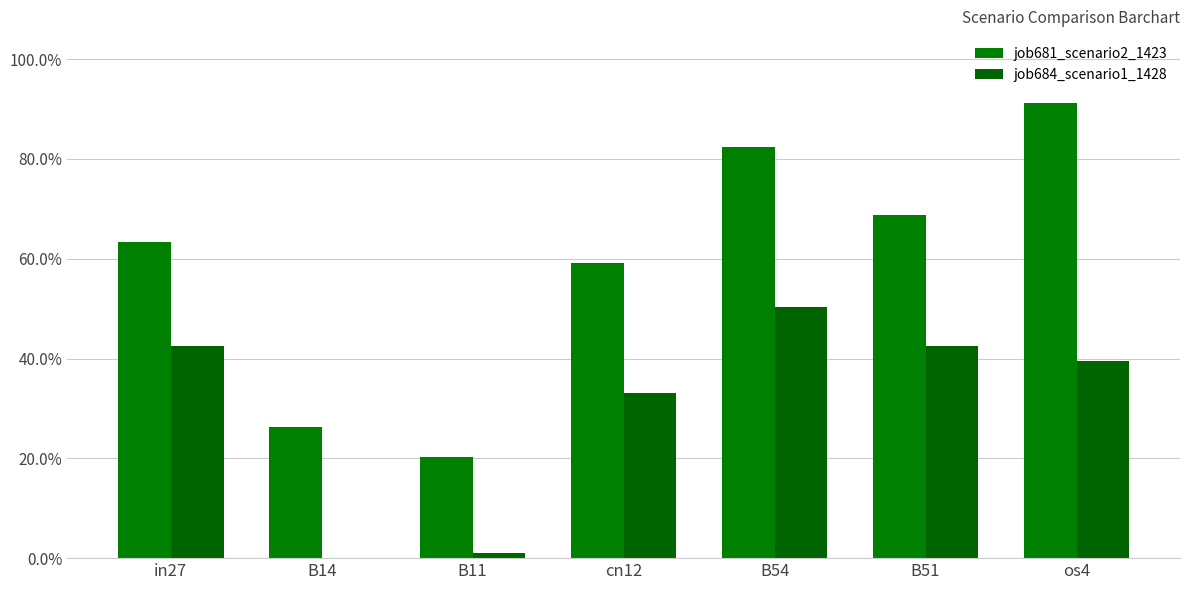

What is the value of the job684_scenario1_1428 bar at the 6th from the left?

0.4